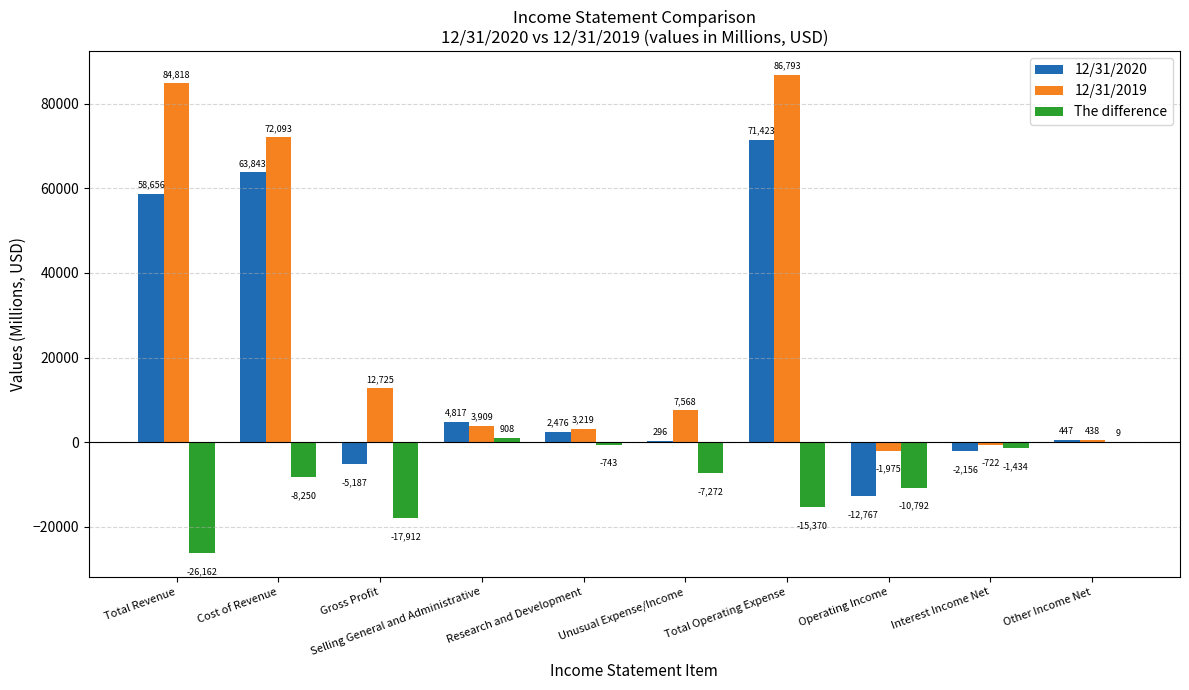

Read the 12/31/2019 value at Cost of Revenue.

72093